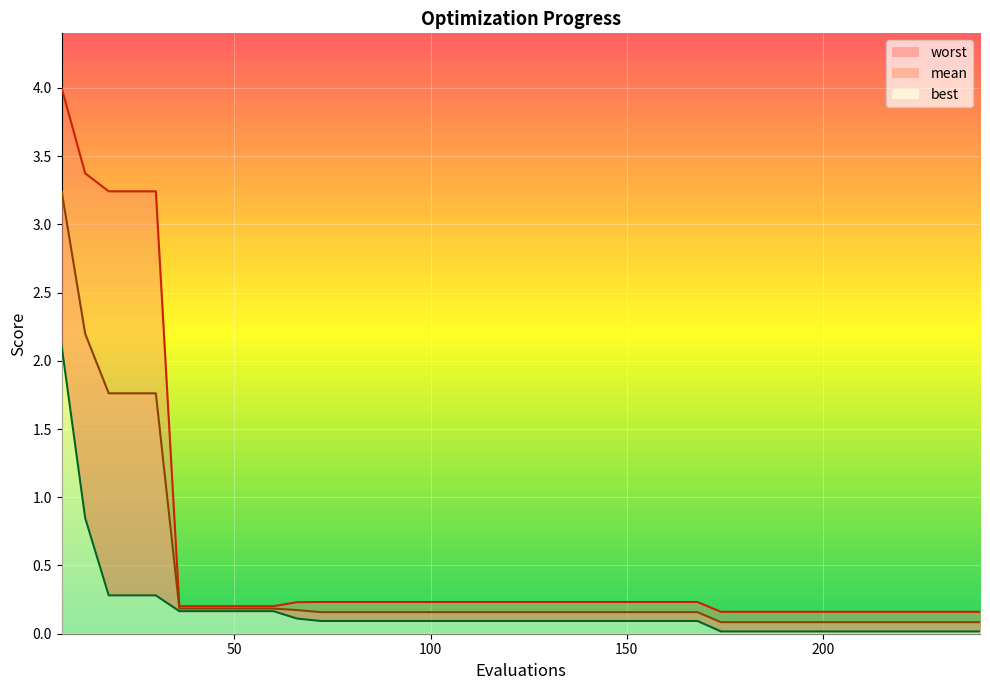

What is the minimum value for mean_line?

0.1